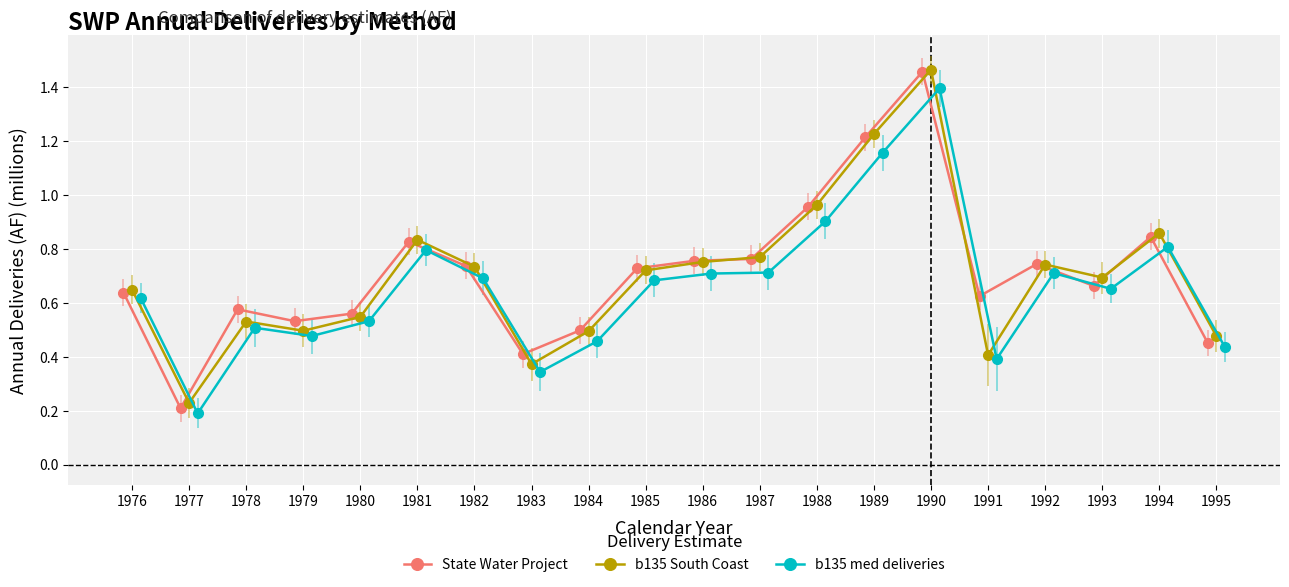

How many categories are shown in the chart?

20